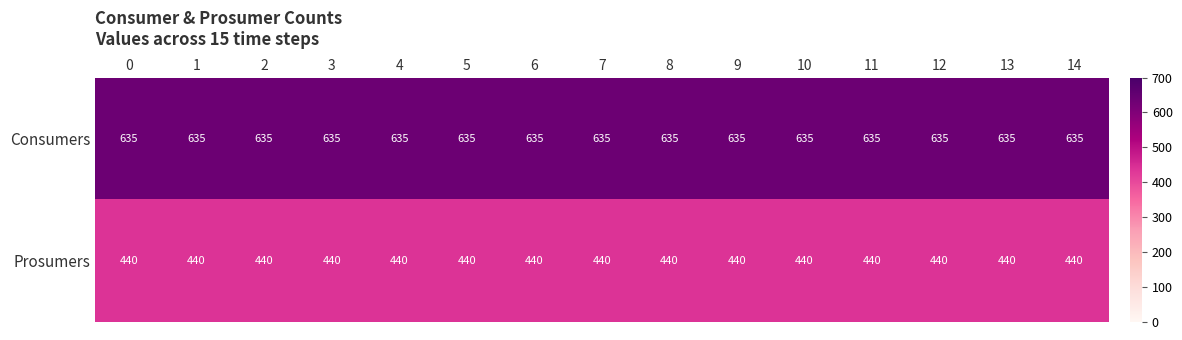

What is the sum of all Consumers values?

9525